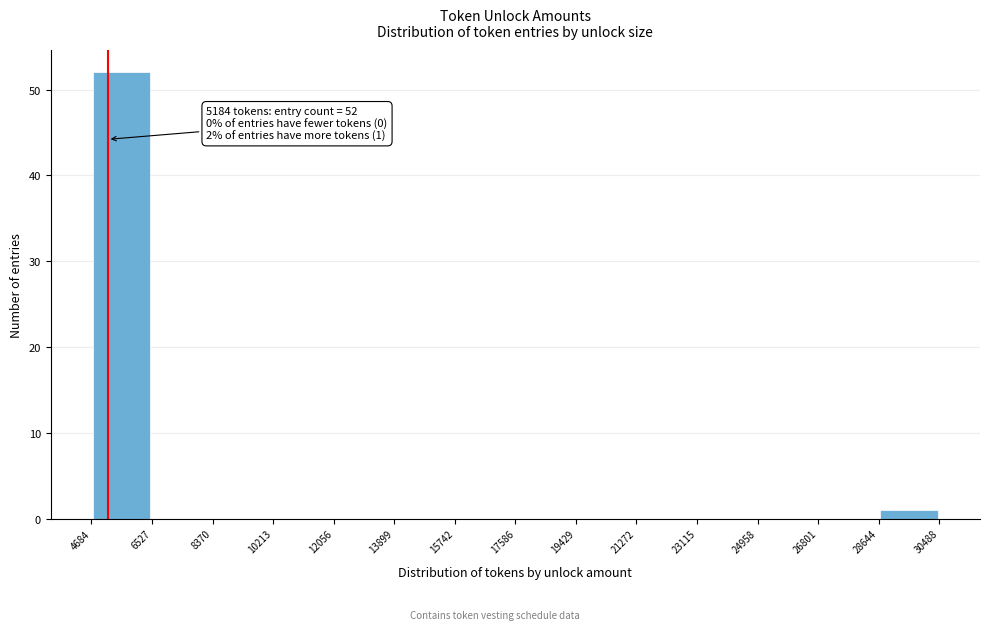

Over which range of the x-axis is the bar tallest?

4684 to 6527